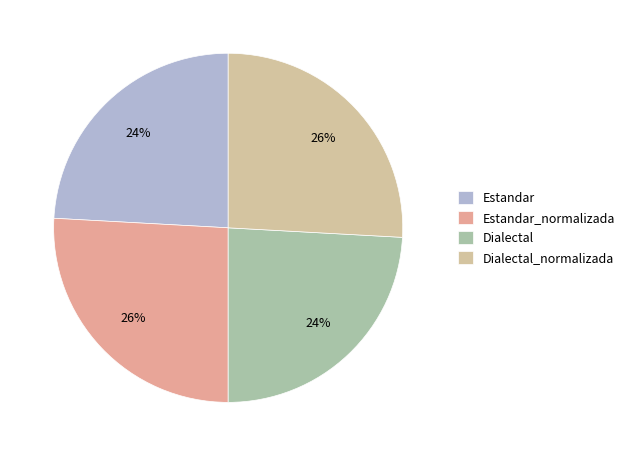

Approximately how many times larger is the value at Dialectal_normalizada compared to Dialectal?

1.1